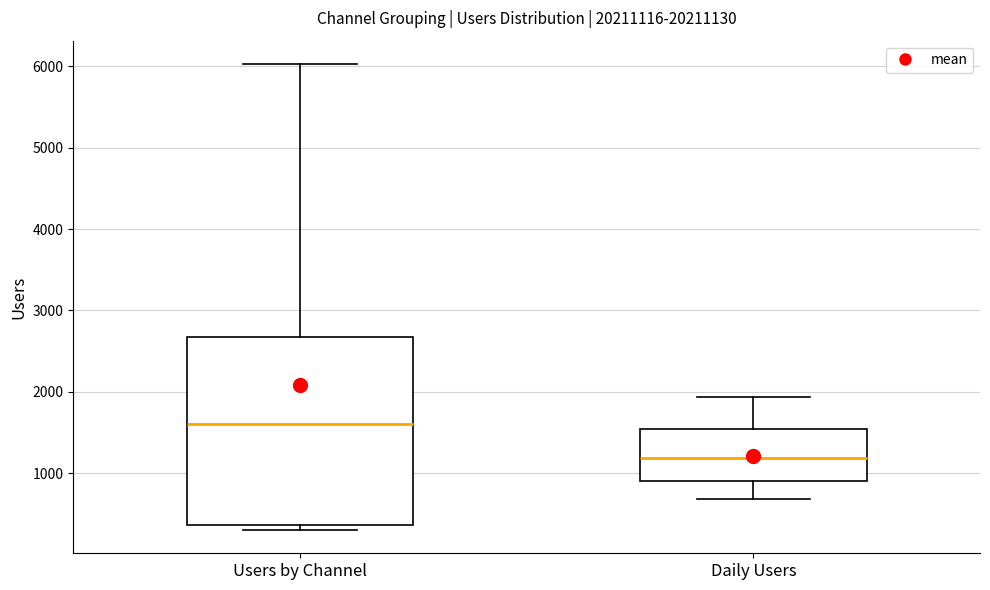

Where does the upper whisker of the box for Users by Channel end on the y-axis? The values are not printed on the chart, so give them approximately, as read against the axis.

6000